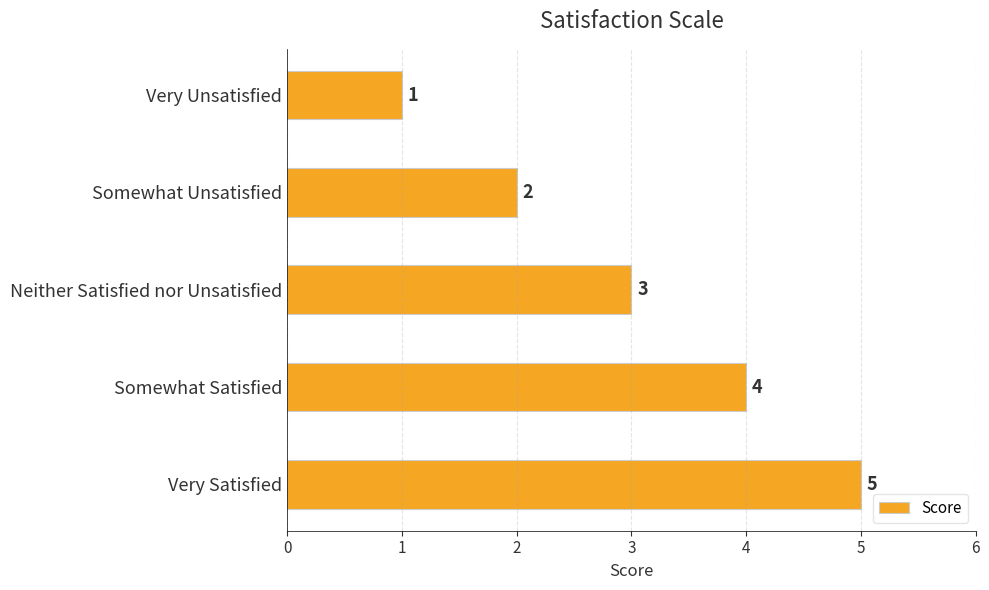

How many values are between 2 and 4?

3